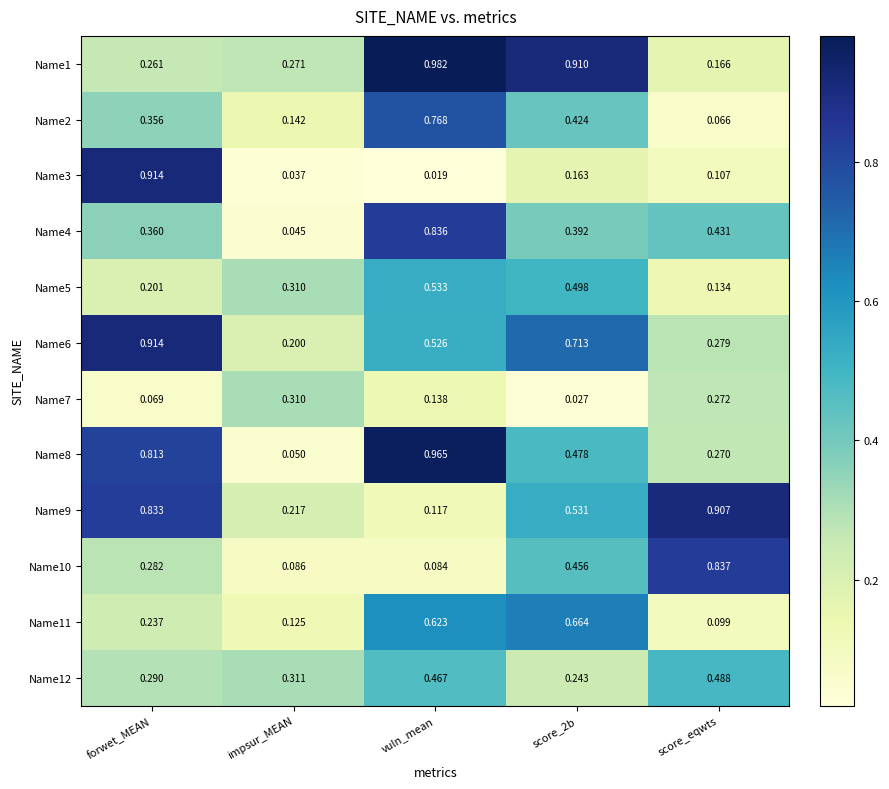

Which label corresponds to the smallest value in the chart?

vuln_mean